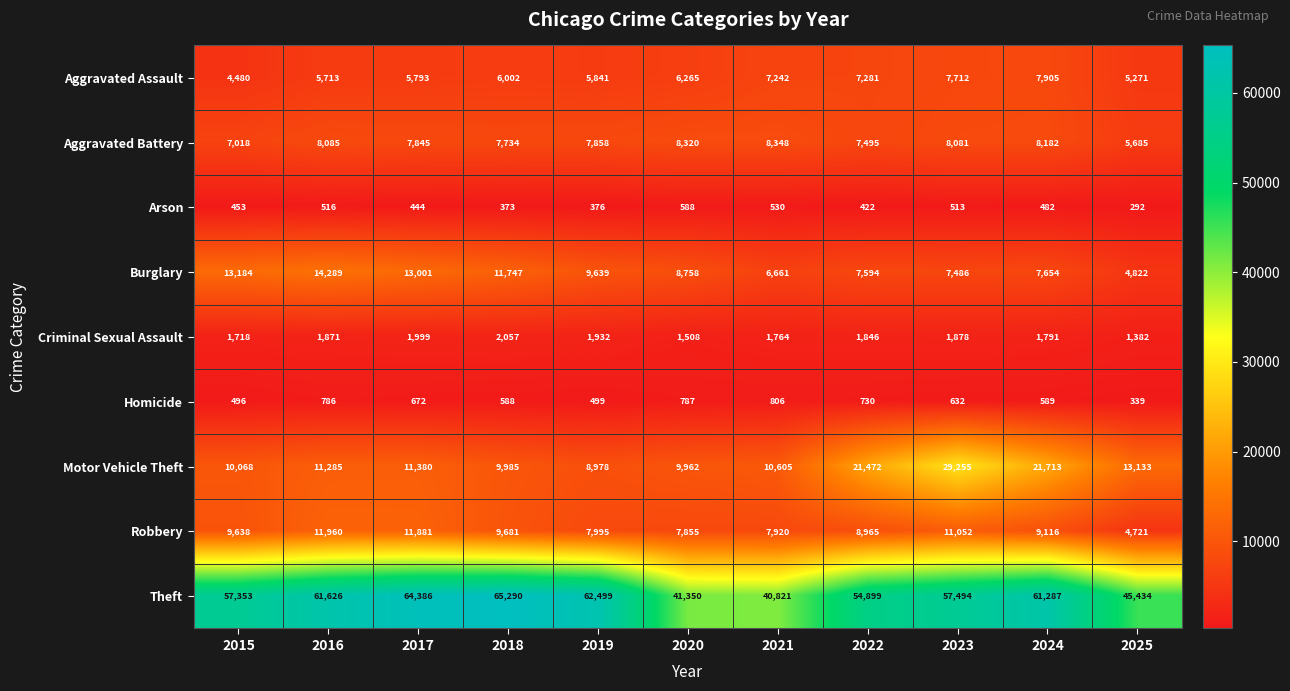

Read the Motor Vehicle Theft value at 2019, to the nearest 10.

8980